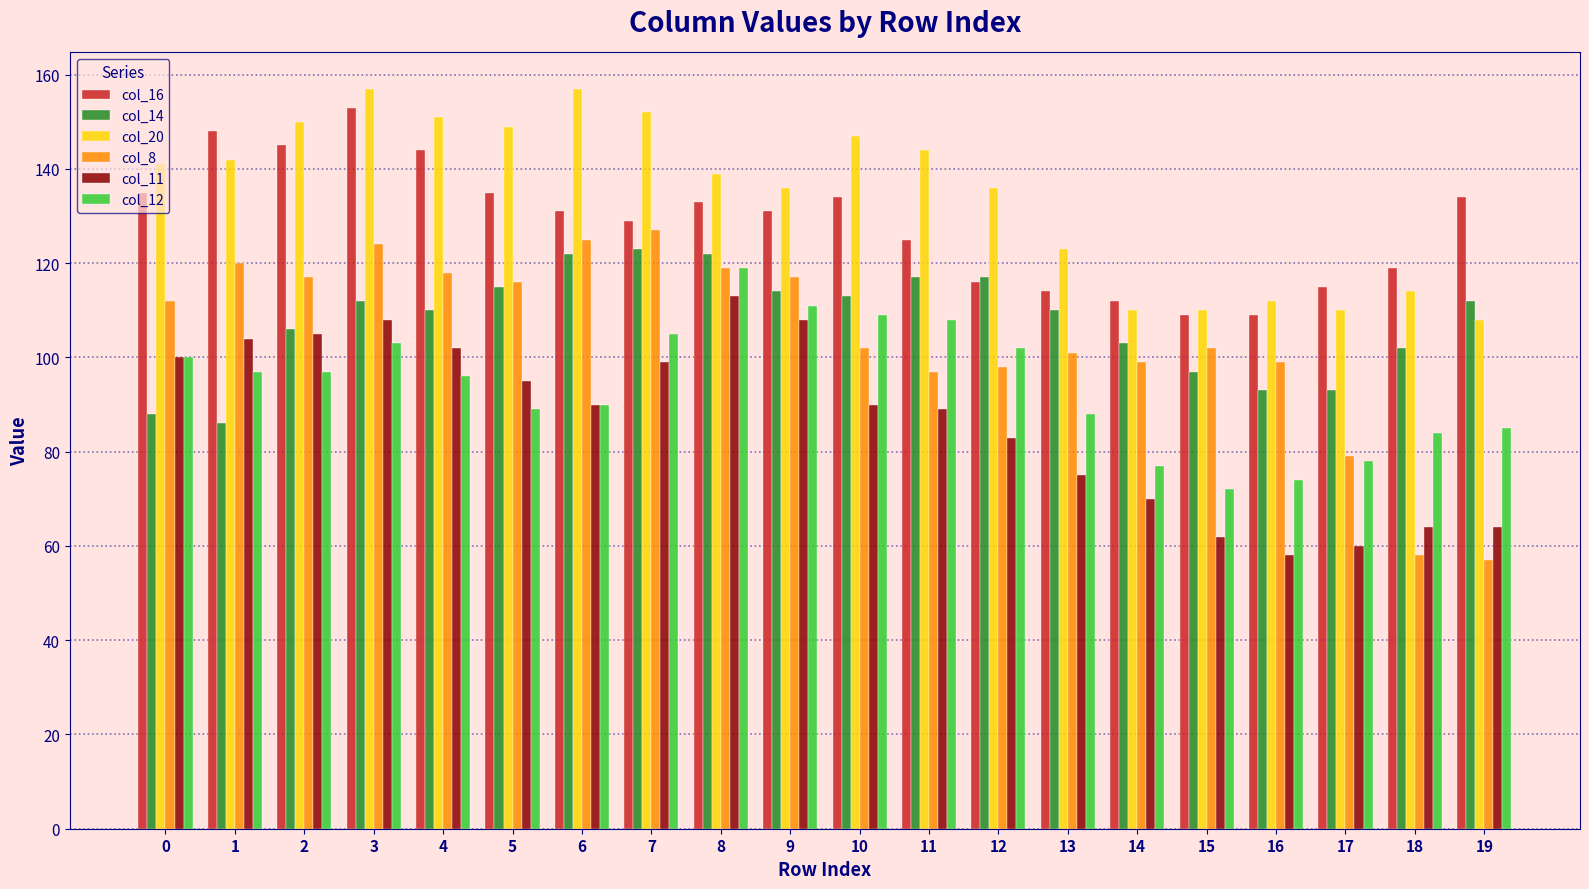

Which series has the widest spread of values?

col_8